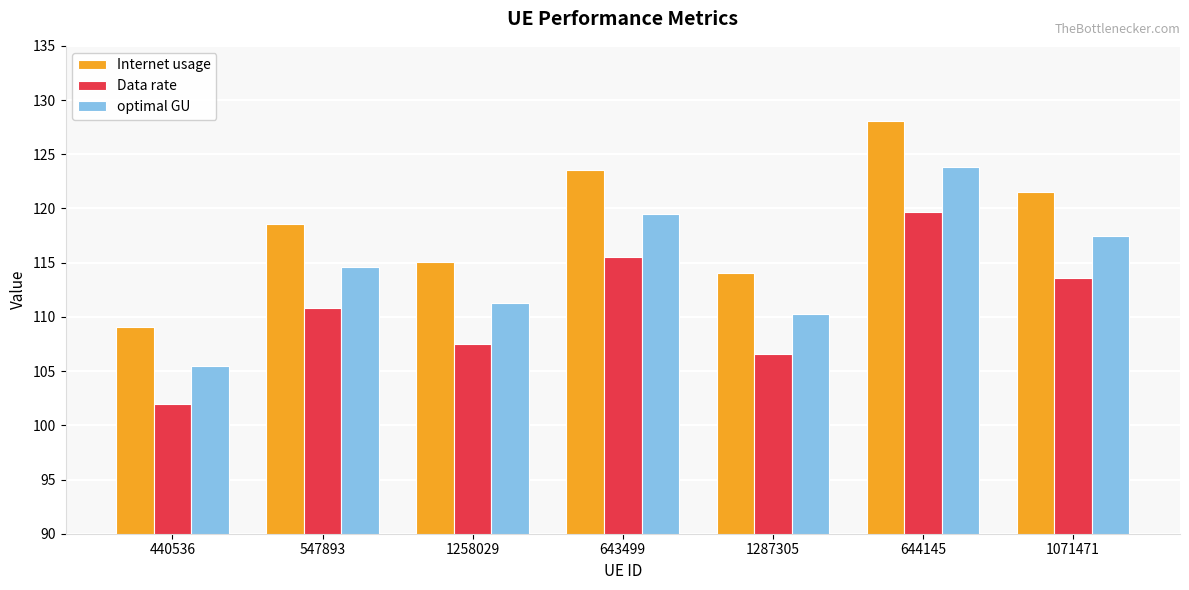

What is the sum of all optimal GU values?

802.3